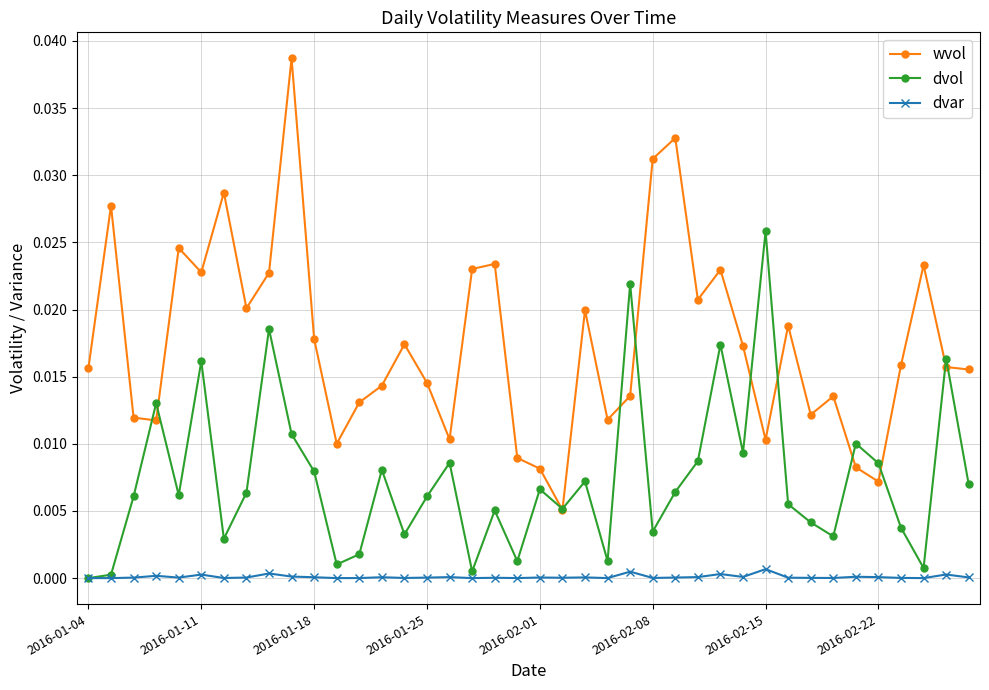

Which series has the largest total across all categories?

wvol